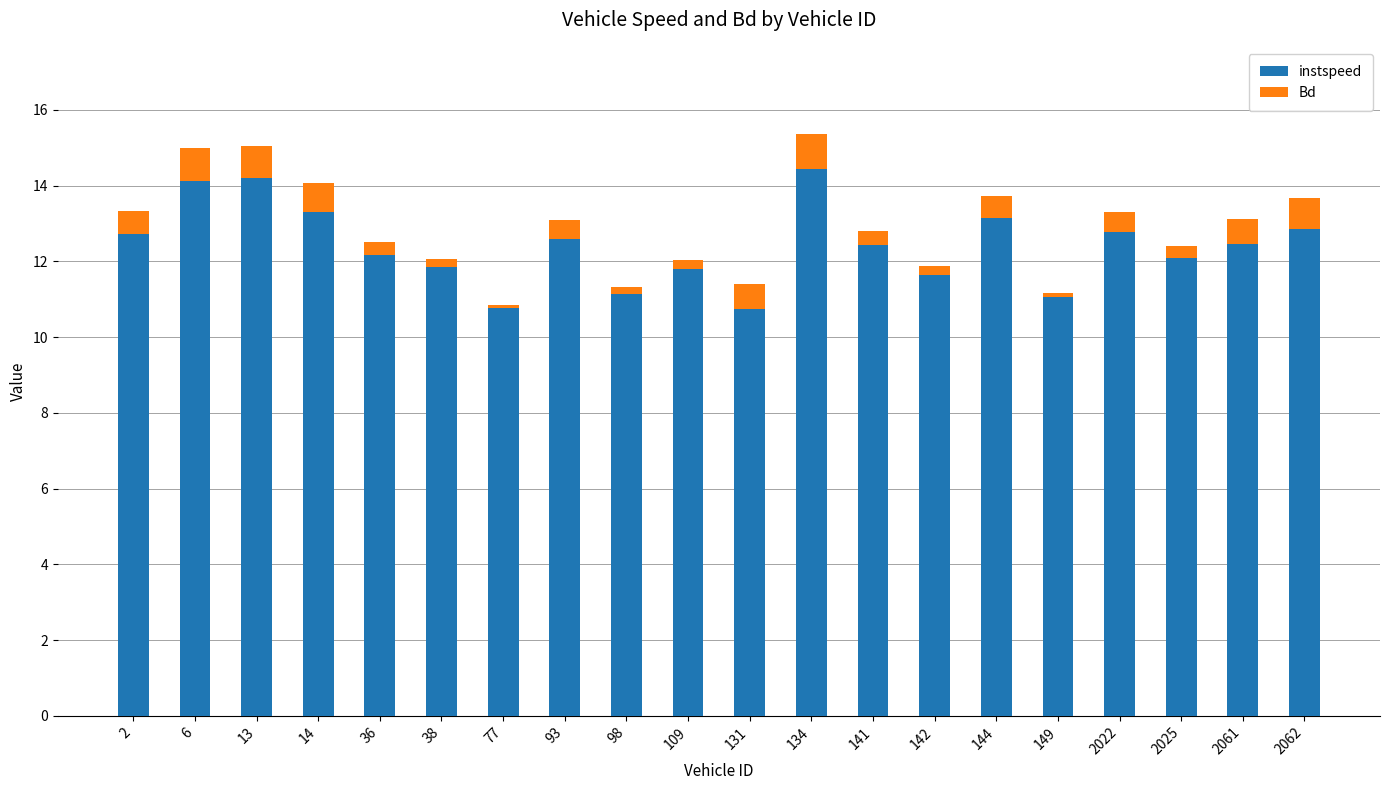

What is the value of the instspeed bar at the 6th from the left?

11.8